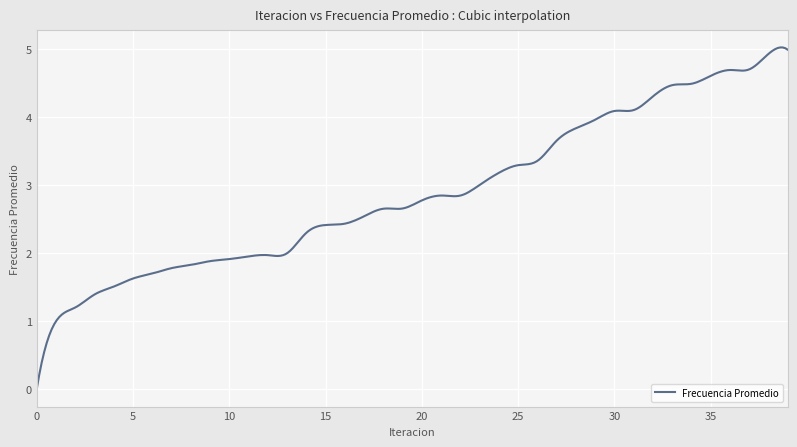

What is the difference between the maximum and minimum values?

5.0